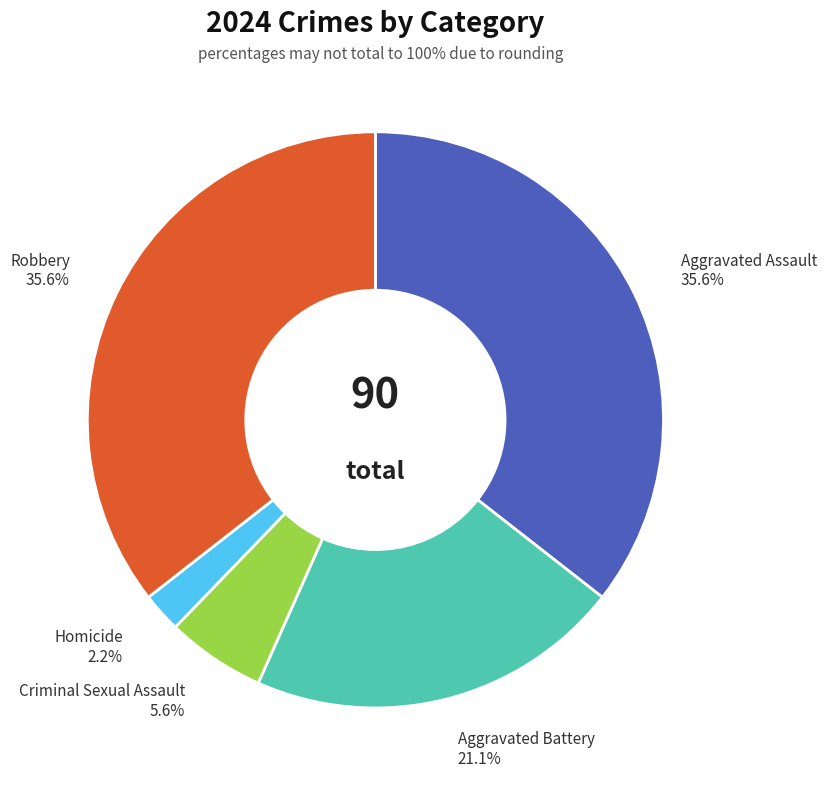

Combined, what portion of the pie is Criminal Sexual Assault and Aggravated Battery?

26.7%